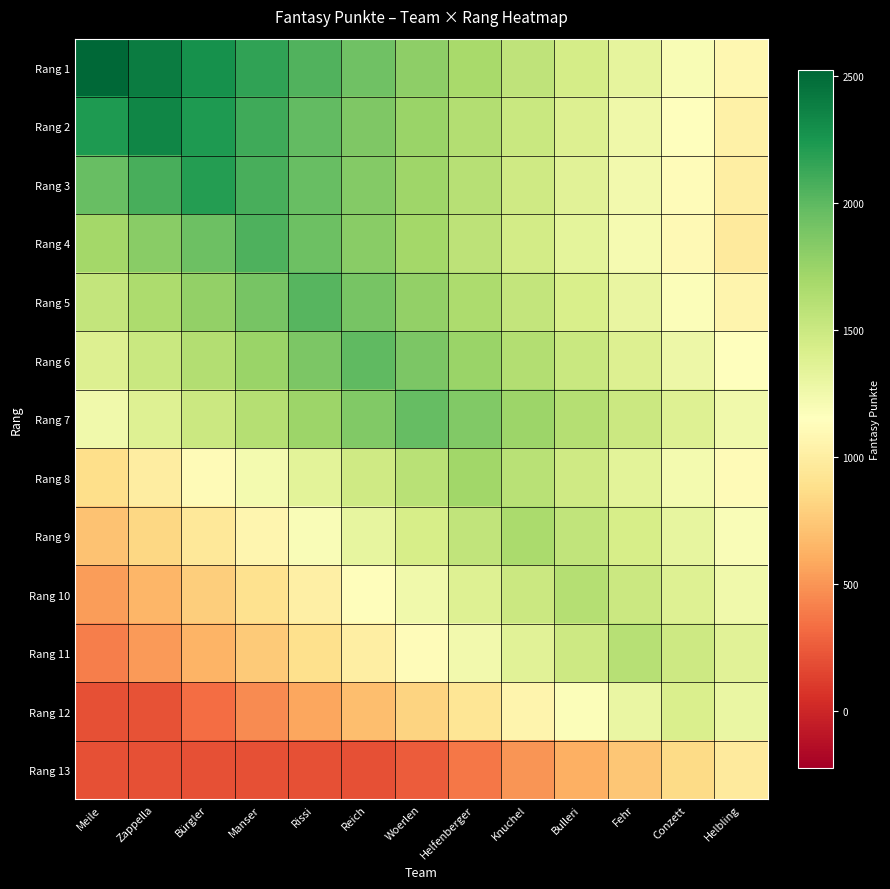

Rank the series at Knuchel from lowest to highest value.

Rang 13, Rang 12, Rang 11, Rang 4, Rang 3, Rang 10, Rang 2, Rang 5, Rang 1, Rang 8, Rang 6, Rang 9, Rang 7